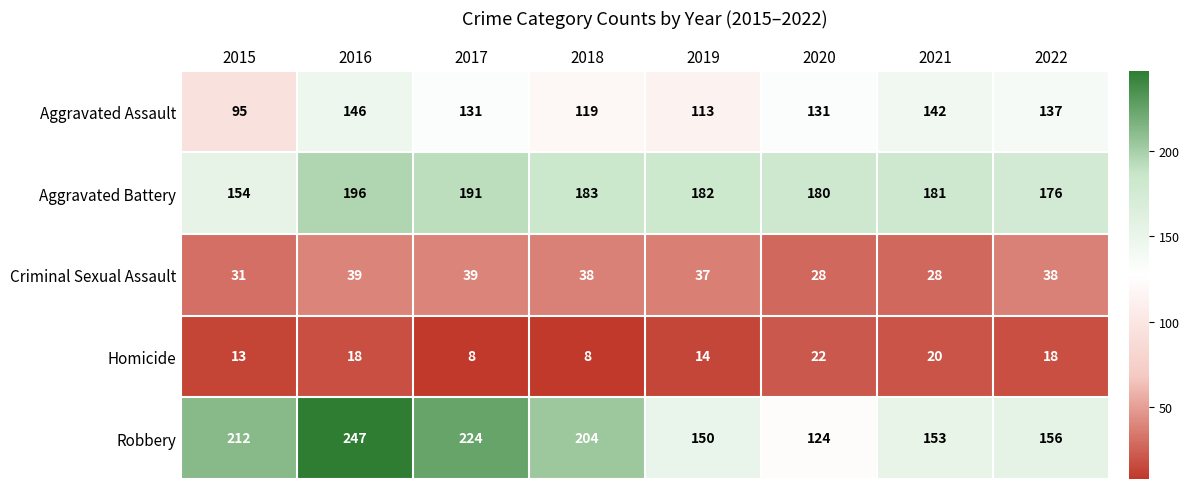

At which label does Criminal Sexual Assault first exceed 38?

2016